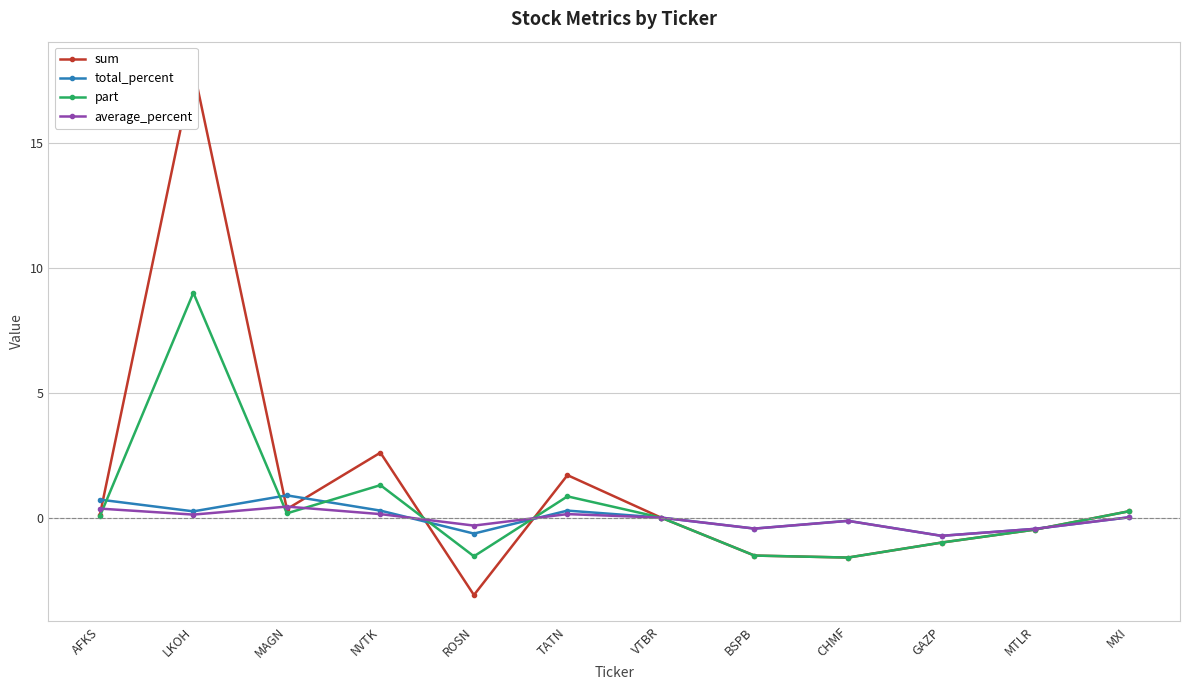

True or false: total_percent has more than 2 points higher than both neighbors.

True